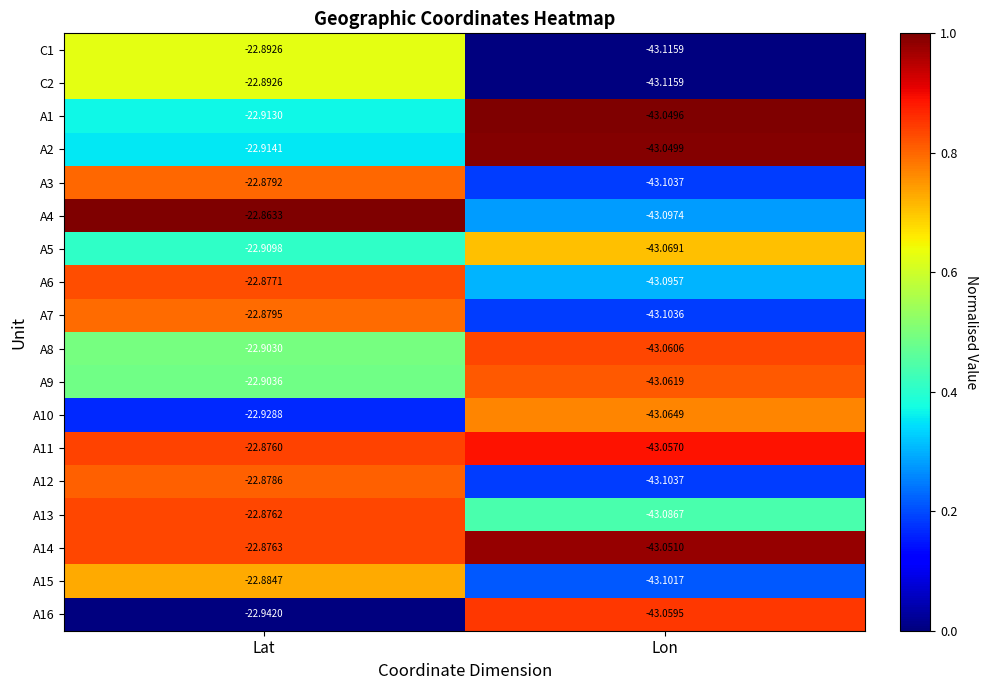

Between Lat and Lon, which series saw the biggest shift?

A4